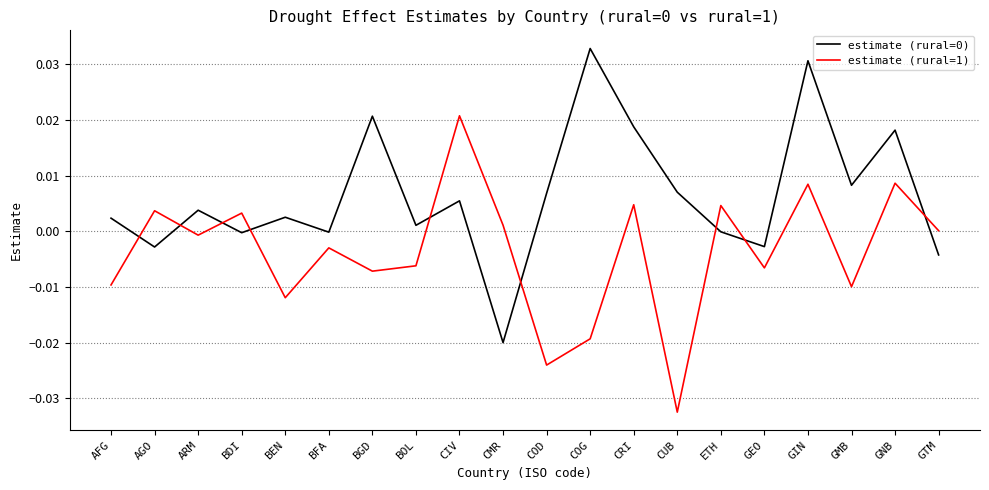

Is it true that estimate (rural=1) equals 0.0 at CIV?

True